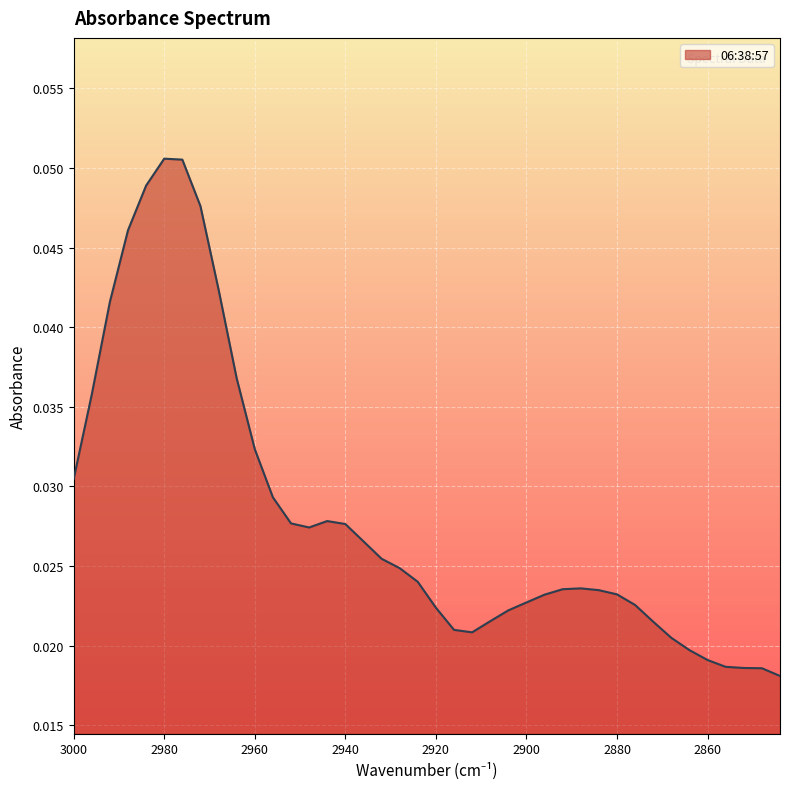

At which label is the value closest to 0?

2844